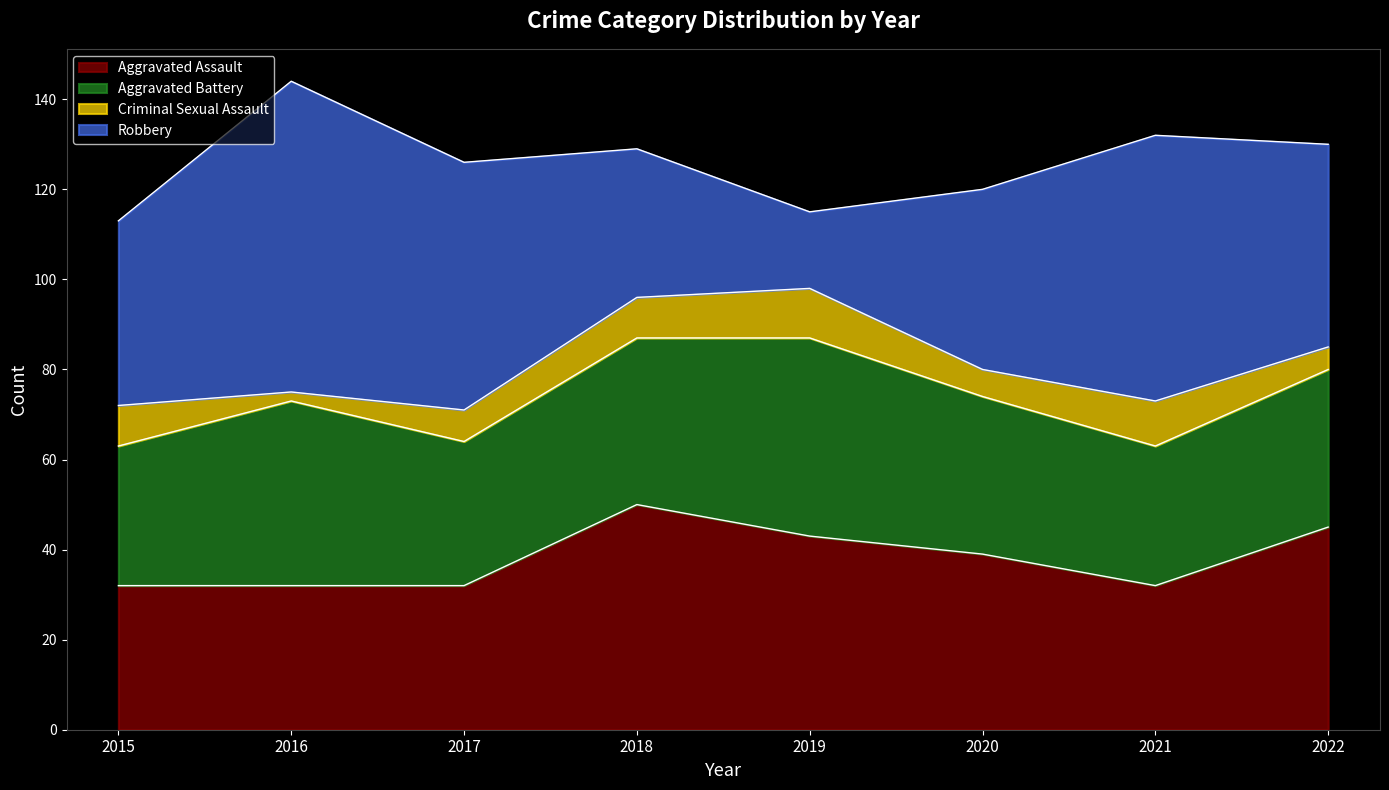

What is the value of the Criminal Sexual Assault point at the 7th from the left?

10